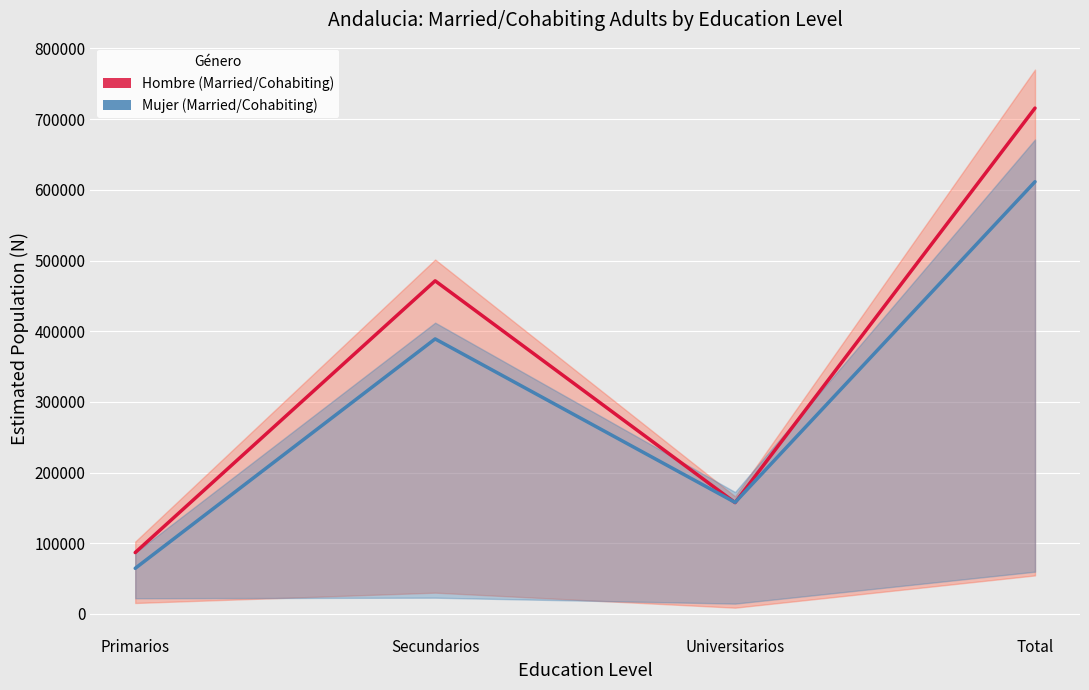

At which label is Mujer (Sí convive) closest to 338010?

Secundarios